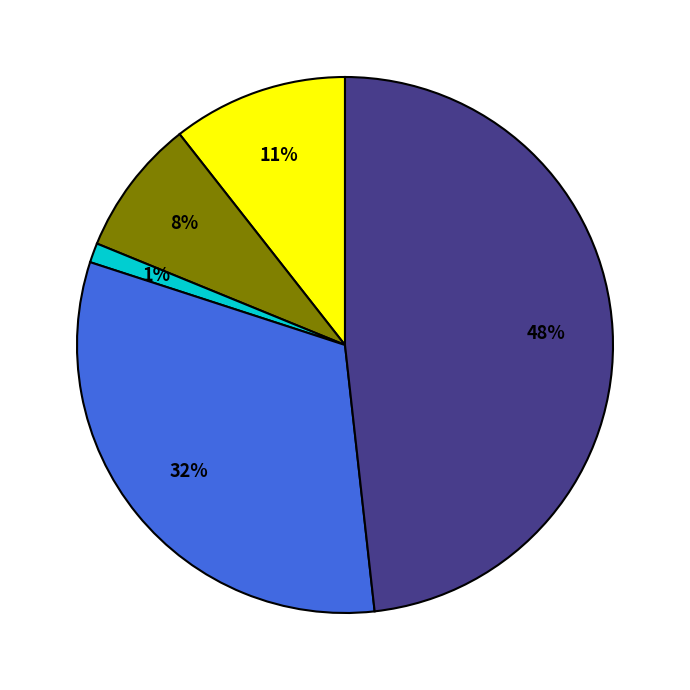

How many segments does this pie chart have?

5